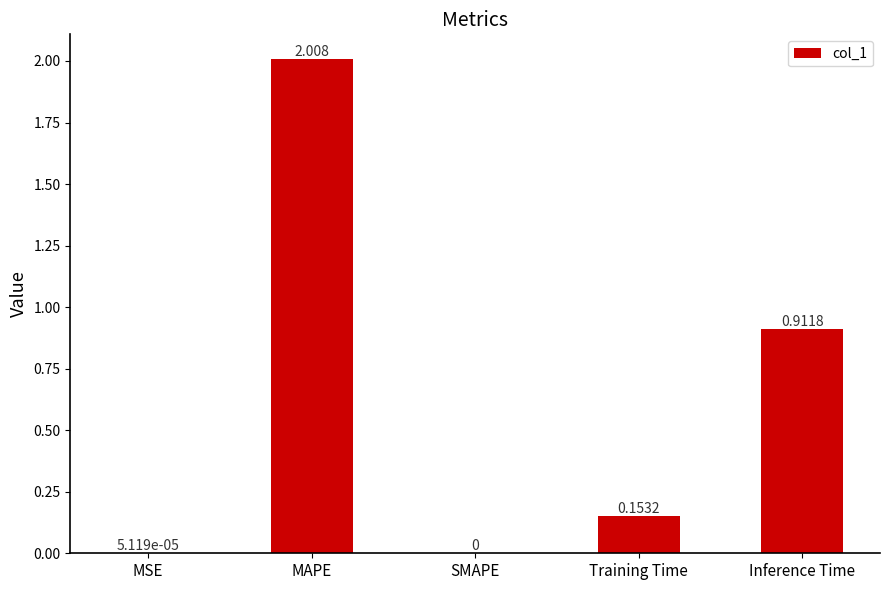

Which category has the highest value across all series?

MAPE